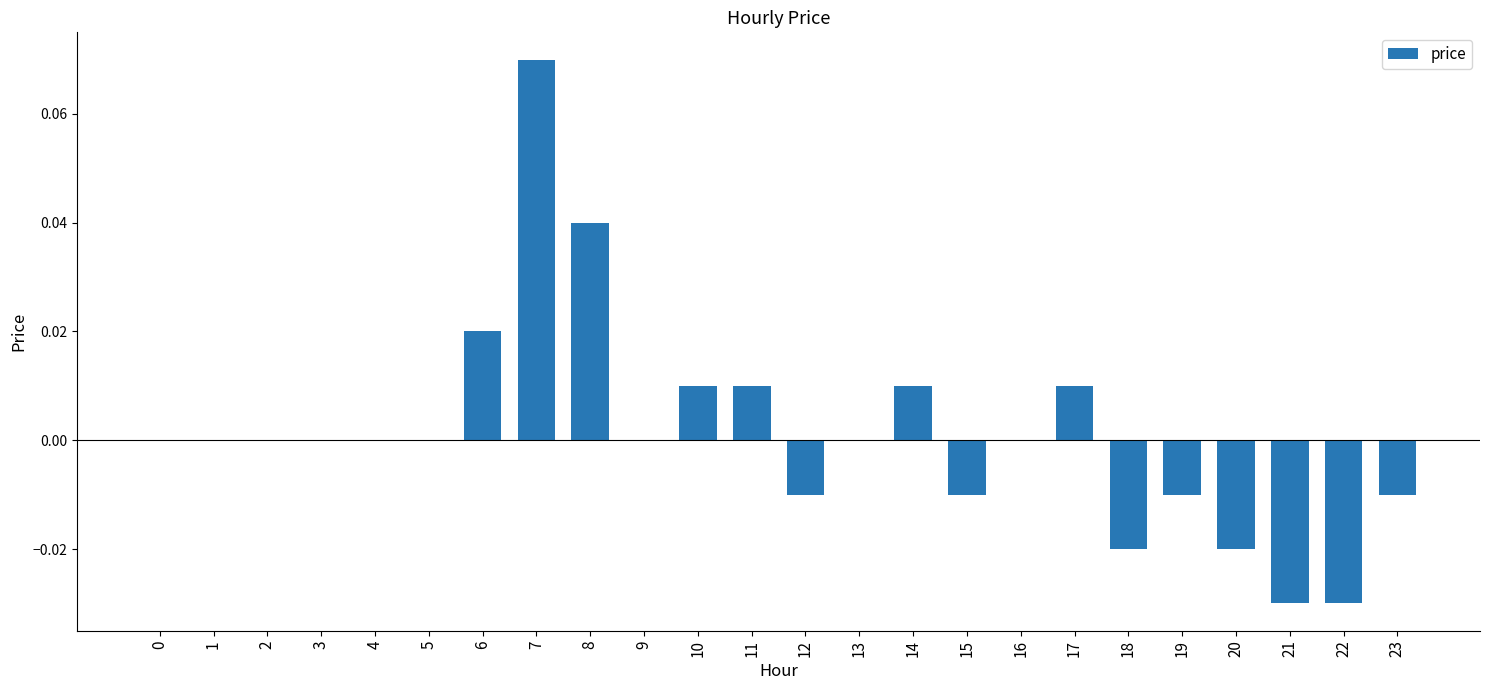

Is it true that the value at 14 is 0.0?

True